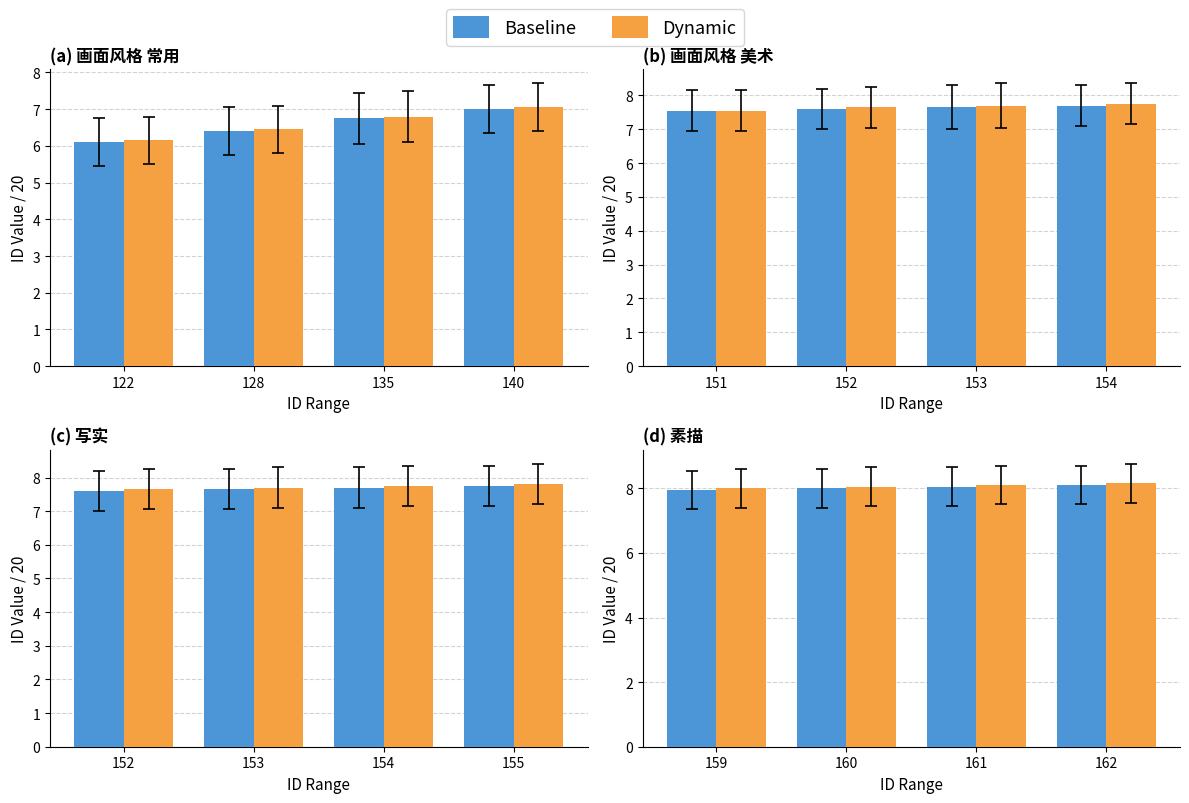

Which series changed the most between 159 and 161?

Baseline